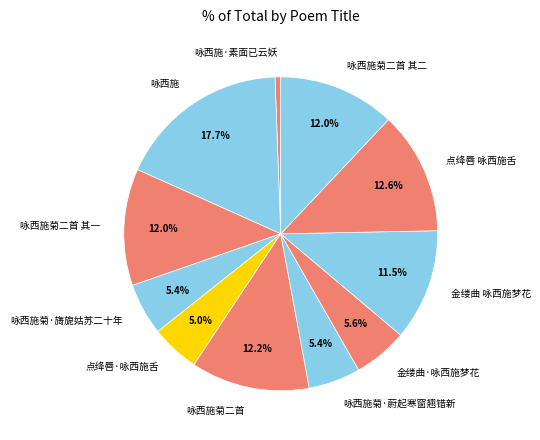

Count the number of slices in the pie.

11